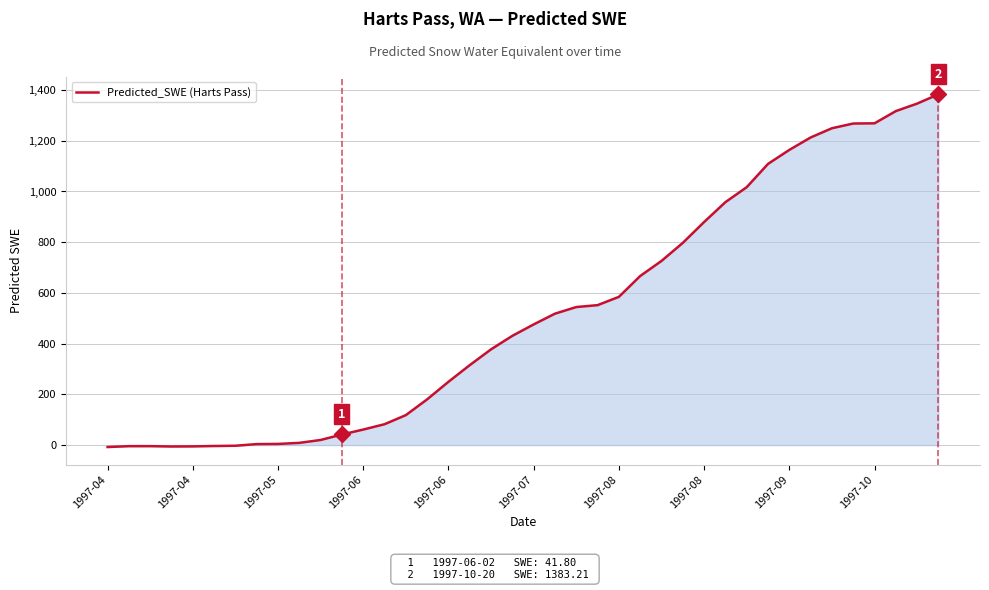

What is the difference between the maximum and minimum values?

1390.8